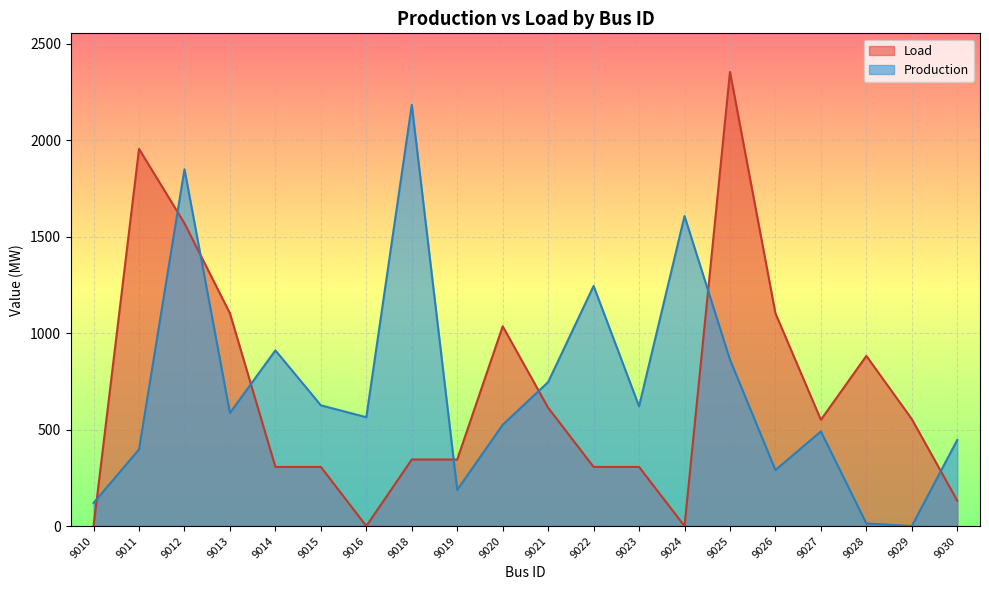

What is the value of the Load point at the 3rd from the left?

1569.0